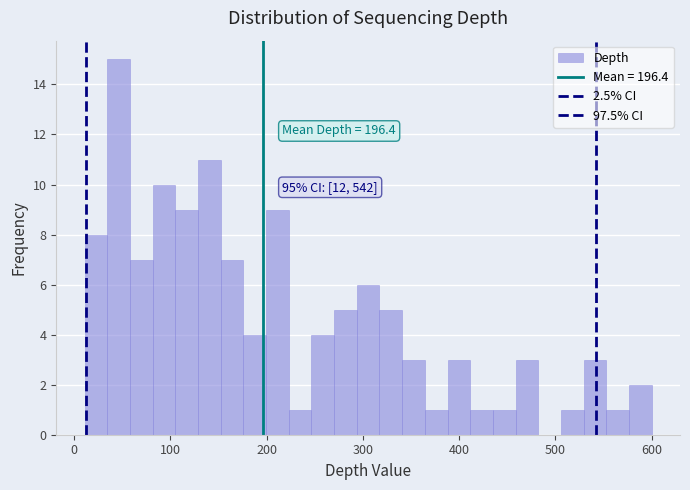

Around what value on the x-axis is the tallest bar? Give the approximate position of its centre, as read against the axis.

50